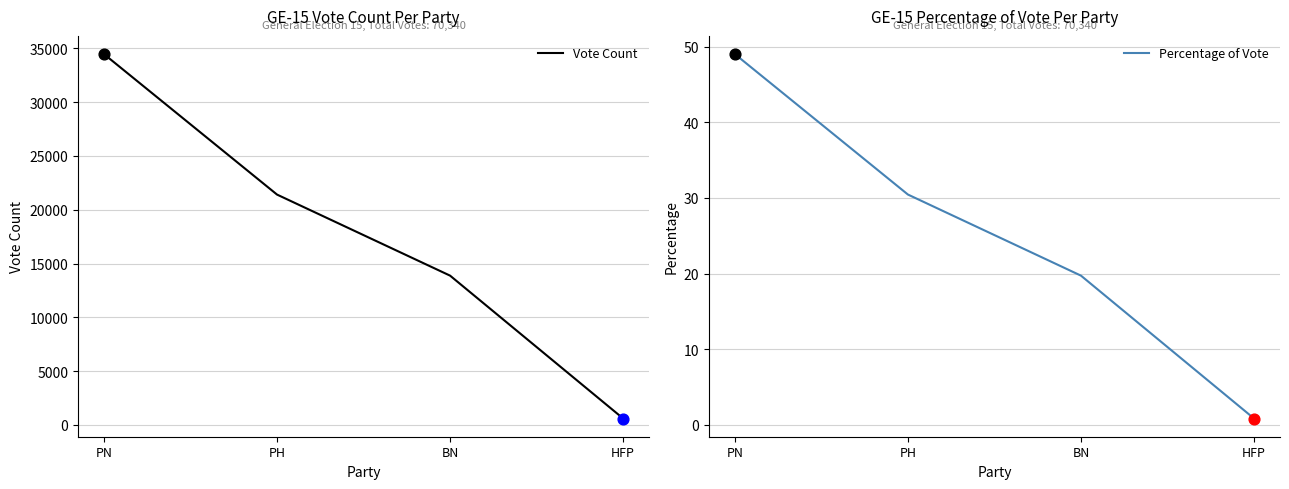

At which category is the sum across all series the highest?

PN